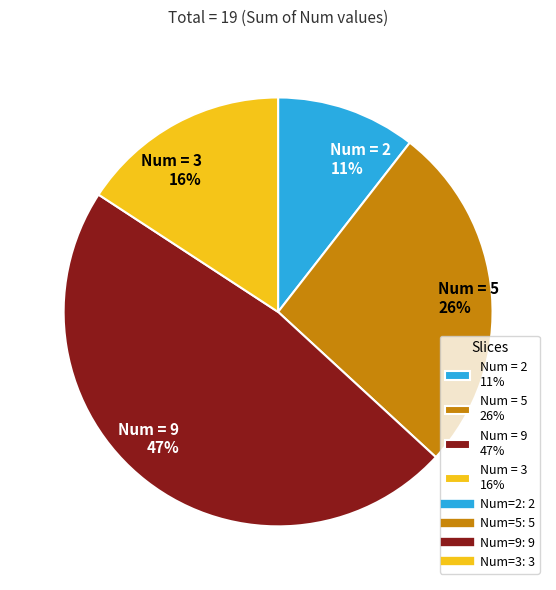

Rank the categories by value from highest to lowest.

Num = 9 47%, Num = 5 26%, Num = 3 16%, Num = 2 11%